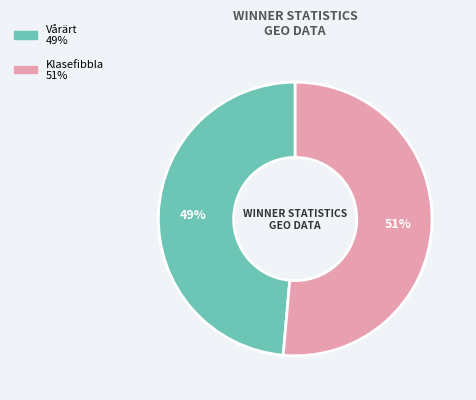

How many slices are in this pie chart?

2